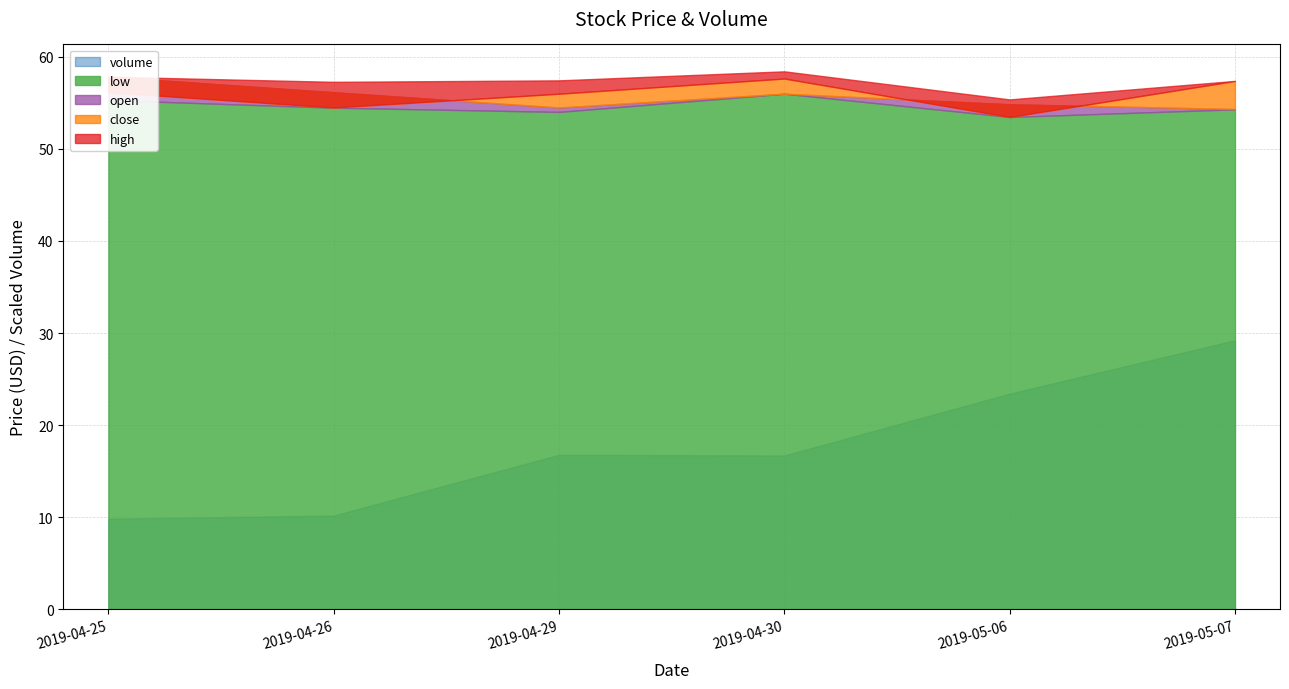

At which category is the sum across all series the highest?

2019-05-07